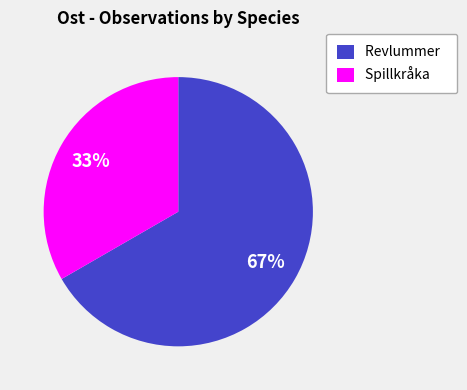

To the nearest percent, what is the average slice percentage?

50%